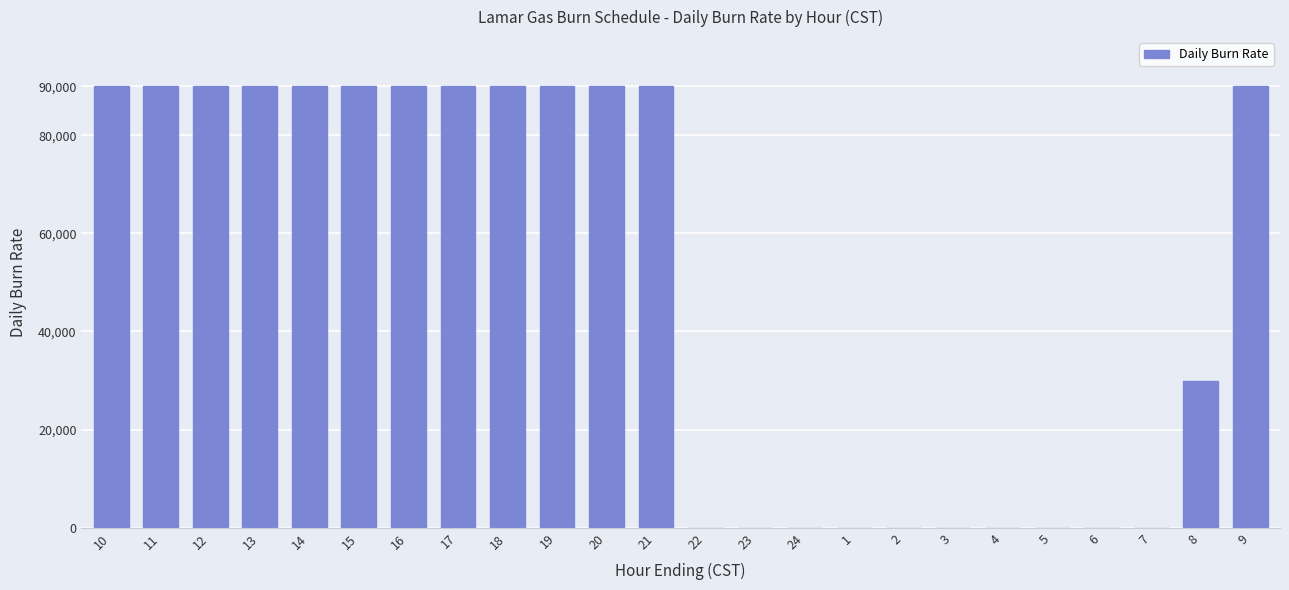

Reading left to right, what are all the values shown in this chart?

10=90000	11=90000	12=90000	13=90000	14=90000	15=90000	16=90000	17=90000	18=90000	19=90000	20=90000	21=90000	22=0	23=0	24=0	1=0	2=0	3=0	4=0	5=0	6=0	7=0	8=30000	9=90000